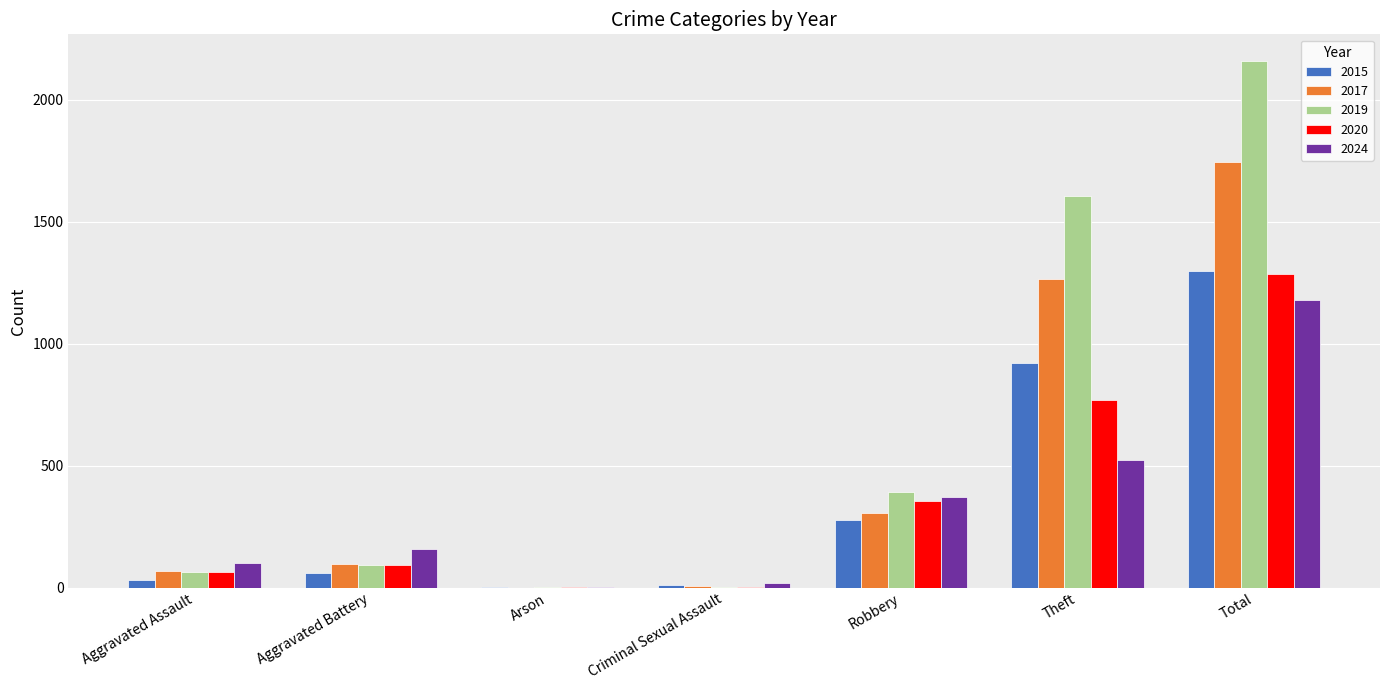

The 2020 series shows 1 at Arson. True or false?

True